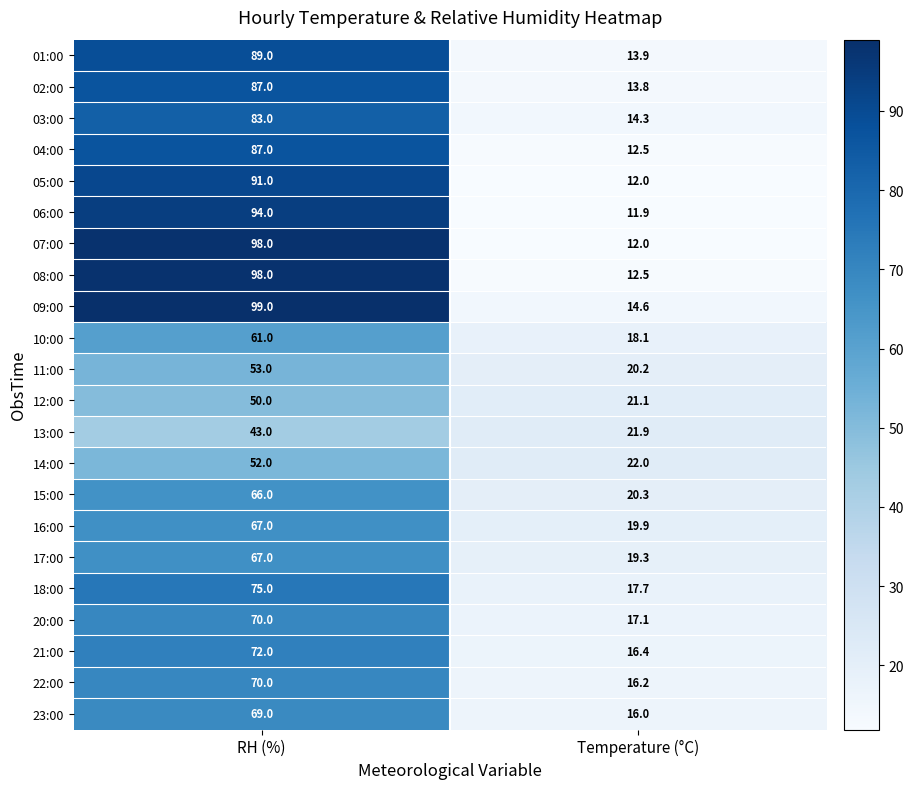

The 20:00 series shows 23.7 at RH (%). True or false?

False